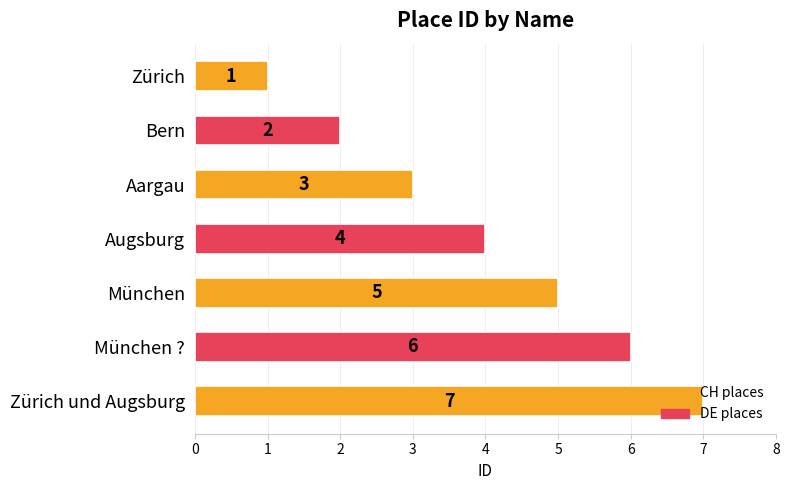

Approximately how many times larger is the value at Augsburg compared to Zürich?

4.0